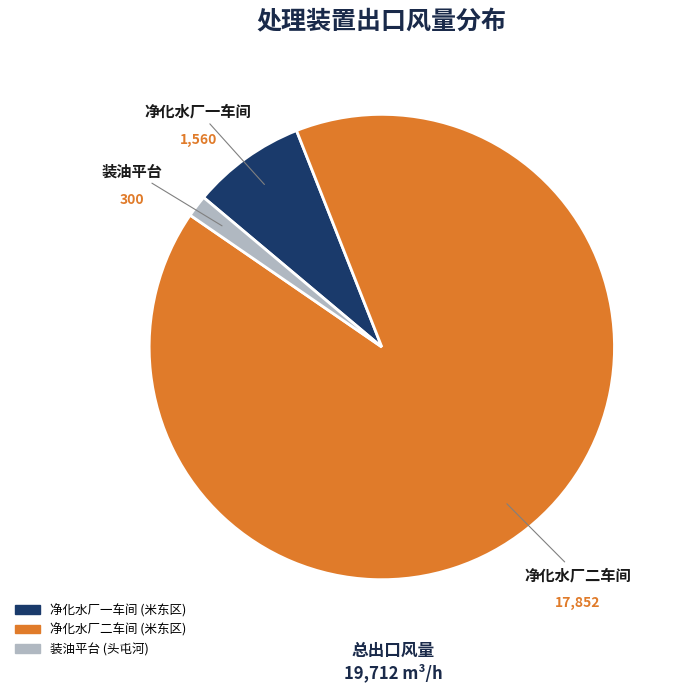

Which has a higher value, 净化水厂二车间 (米东区) or 装油平台 (头屯河)?

净化水厂二车间 (米东区)